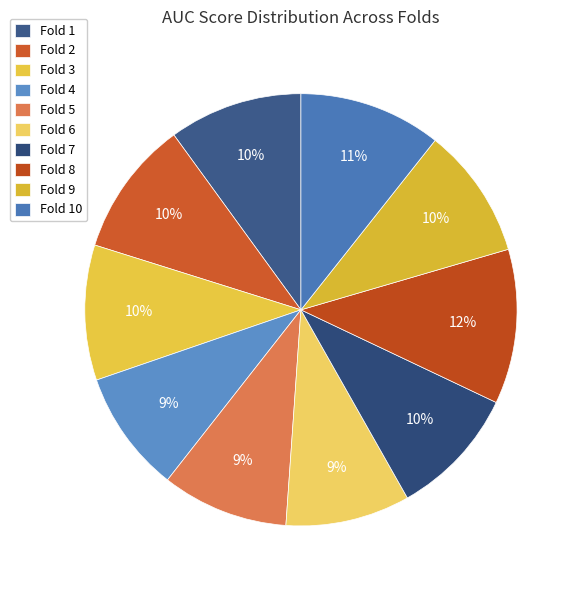

To the nearest percent, what is the average slice percentage?

10%